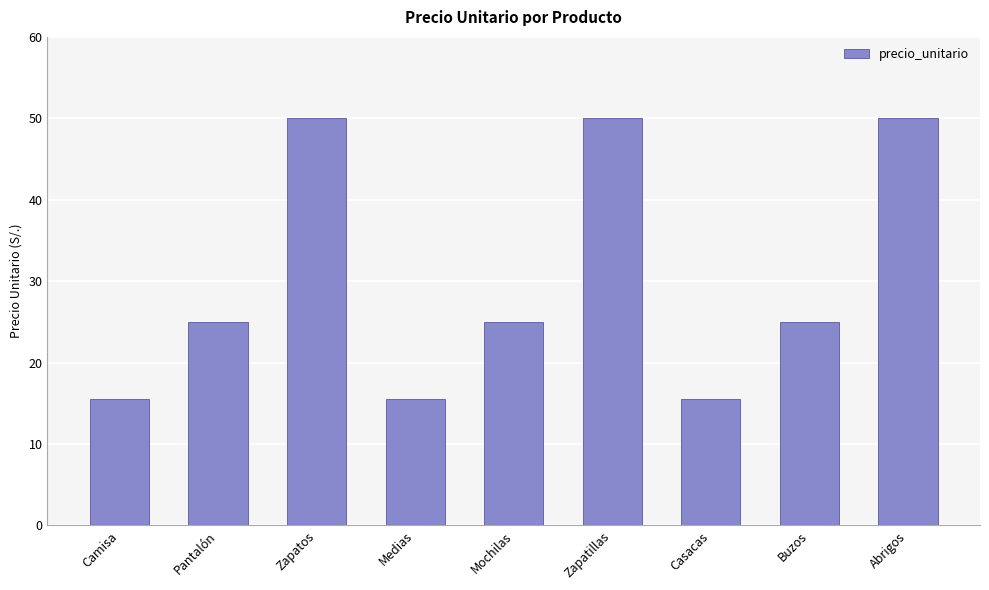

What is the difference between the maximum and minimum values?

34.5